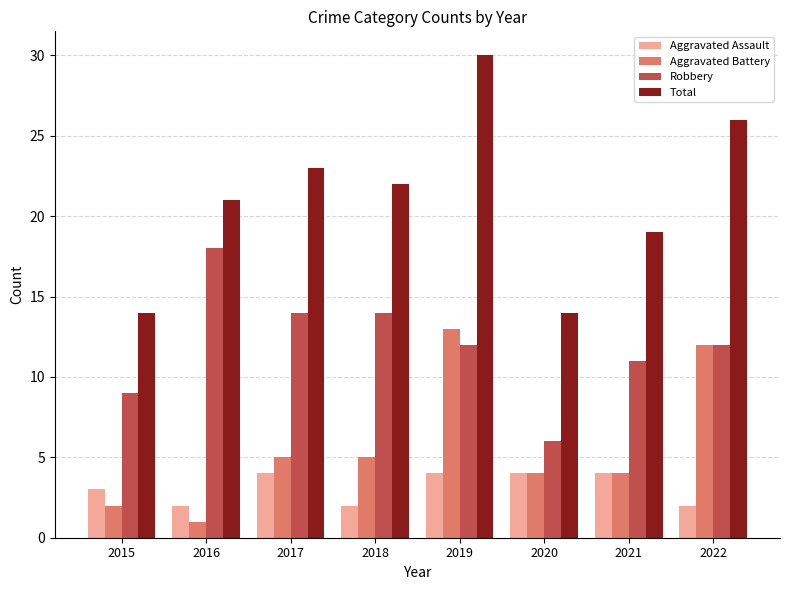

At which category is the sum across all series the highest?

2019